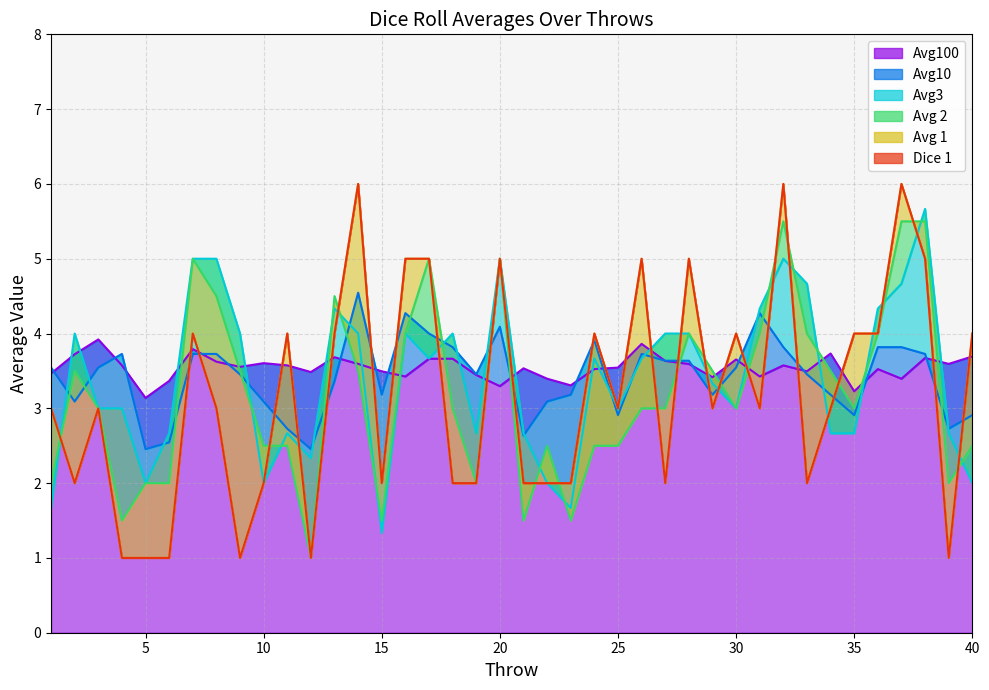

Which series has the widest spread of values?

Avg 1